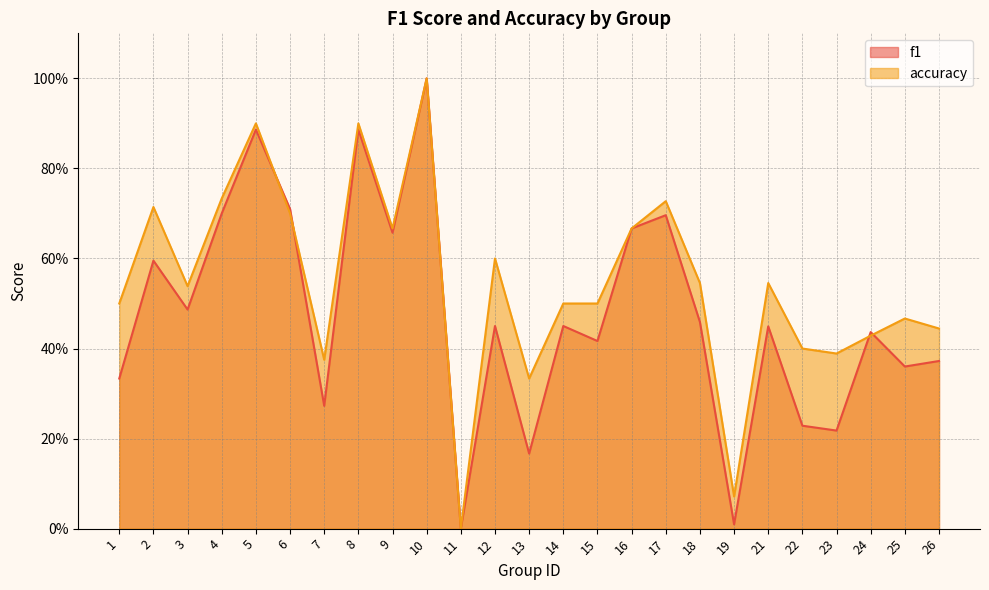

What is the average value of the accuracy series?

0.5